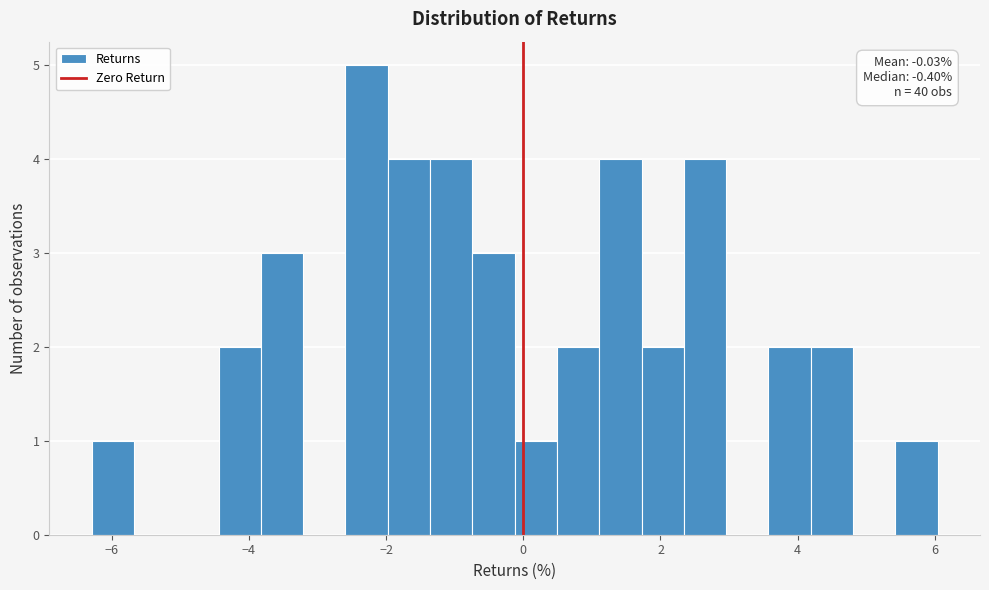

Read against the x-axis, roughly where is the centre of the tallest bar?

-2.2